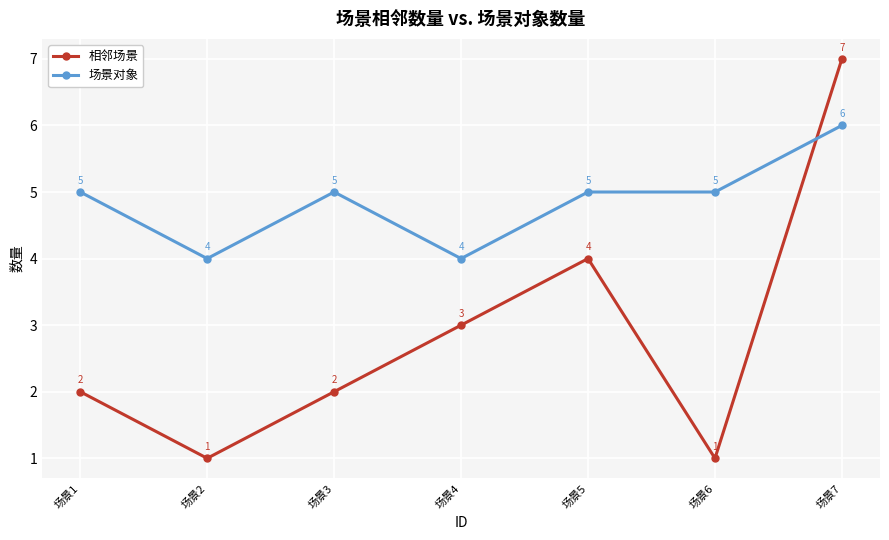

Reading left to right, what are all the values shown in this chart?

相邻场景: 2	1	2	3	4	1	7
场景对象: 5	4	5	4	5	5	6